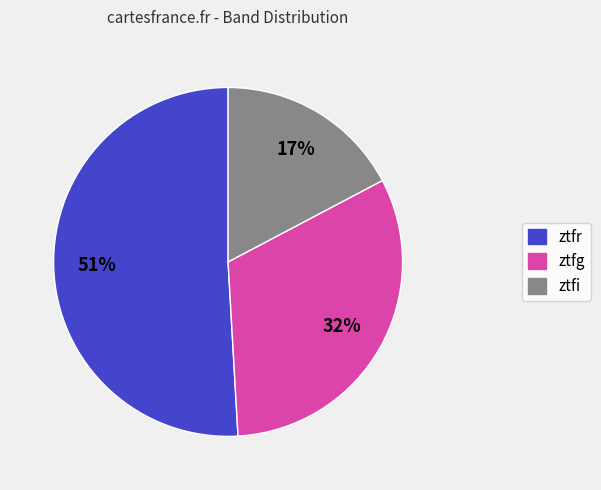

Which slice is the smallest?

ztfi